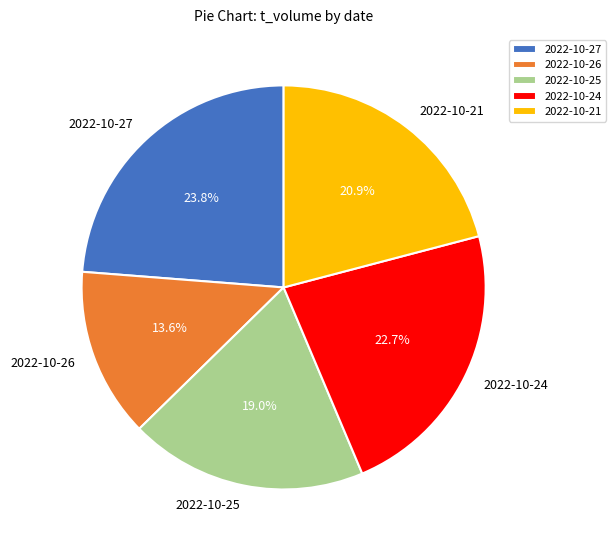

Combined, do 2022-10-26 and 2022-10-25 account for over 50%?

No